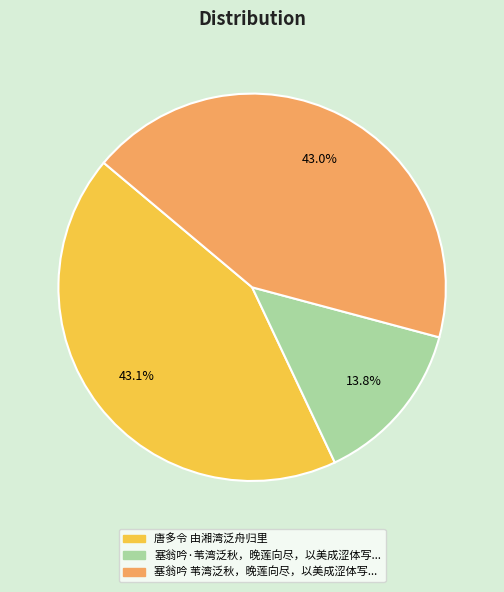

Does any single category account for the majority?

No